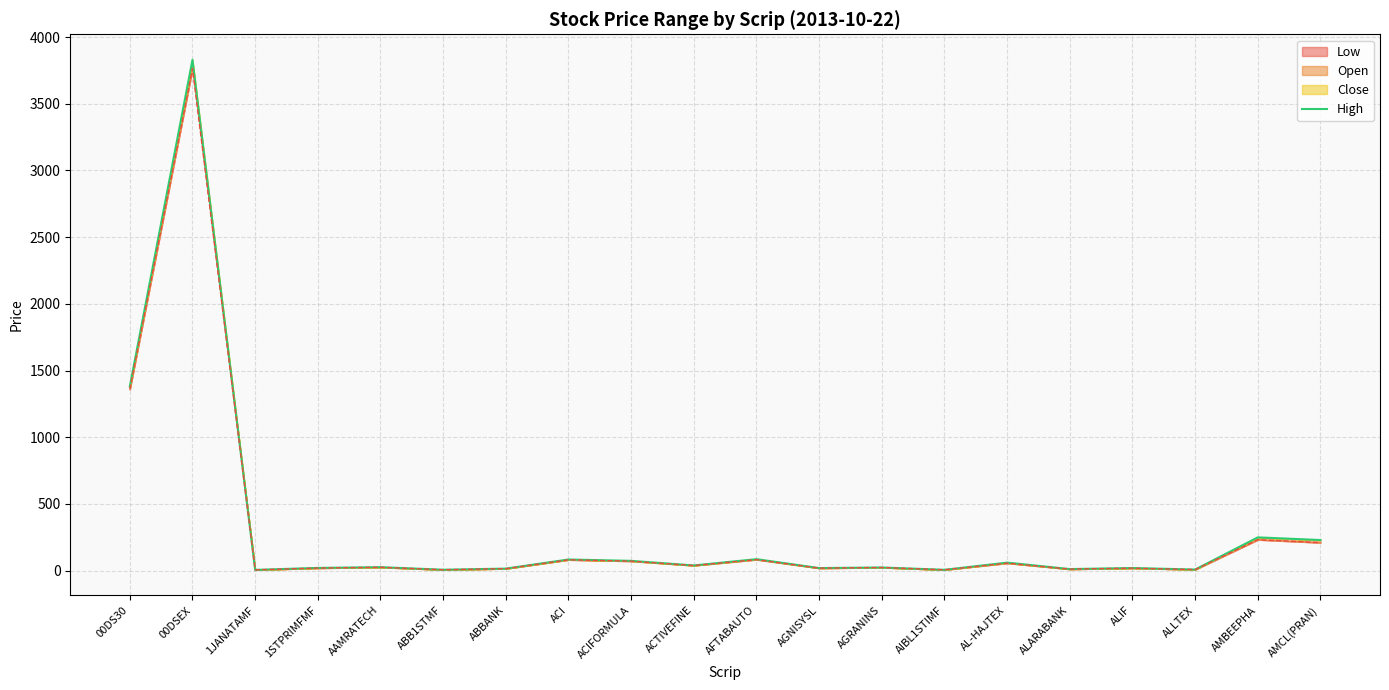

Rank the categories by value from highest to lowest.

00DSEX, 00DS30, AMBEEPHA, AMCL(PRAN), AFTABAUTO, ACI, ACIFORMULA, AL-HAJTEX, ACTIVEFINE, AAMRATECH, AGRANINS, 1STPRIMFMF, ALIF, AGNISYSL, ABBANK, ALARABANK, ALLTEX, ABB1STMF, AIBL1STIMF, 1JANATAMF